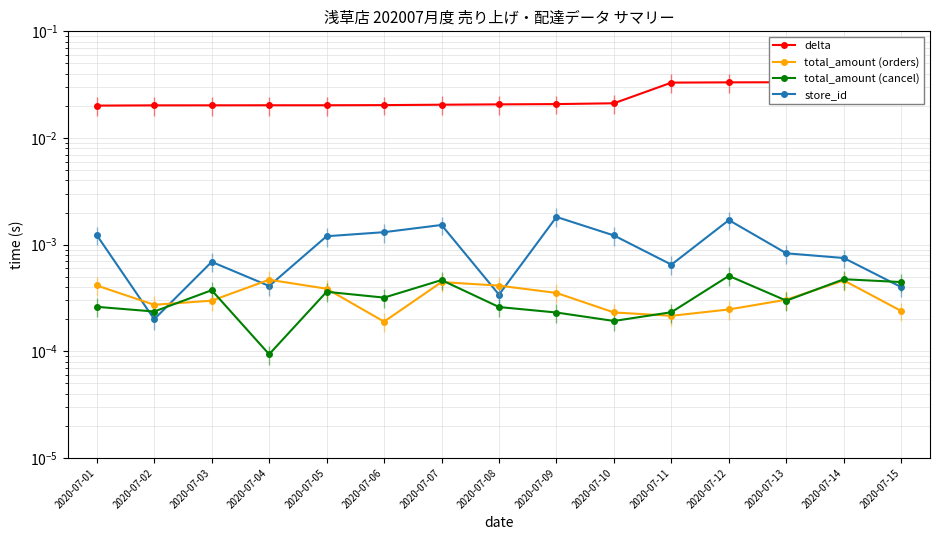

How many times do total_amount (orders) and total_amount (cancel) cross each other?

7